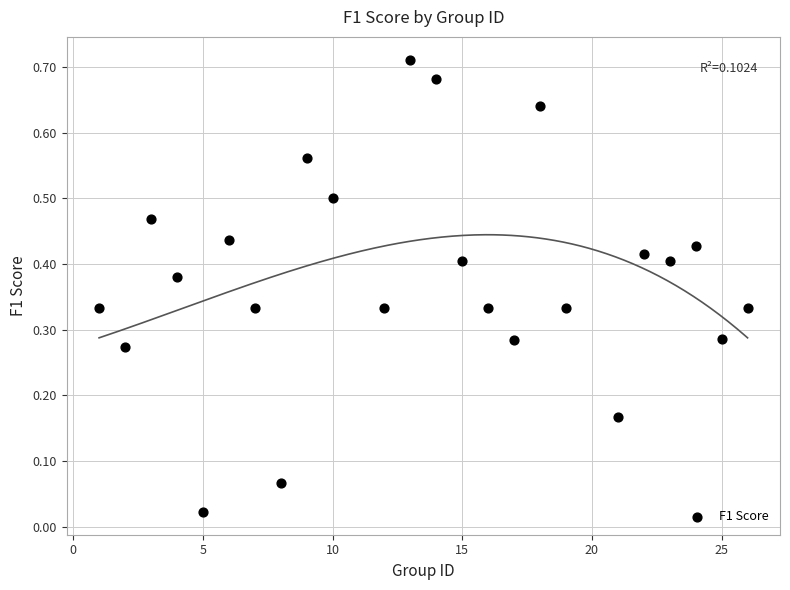

What is the range of X values (max minus min)?

25.0